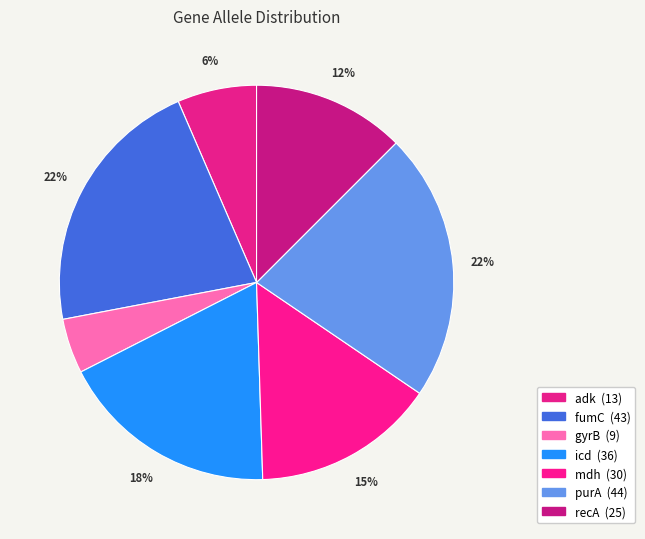

Which has a higher value, recA or icd?

icd